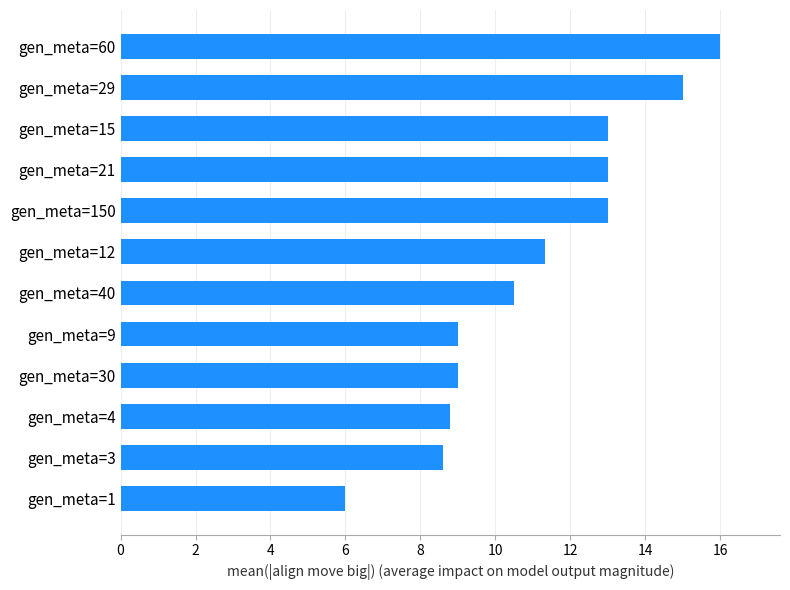

How many bars are there in total?

12